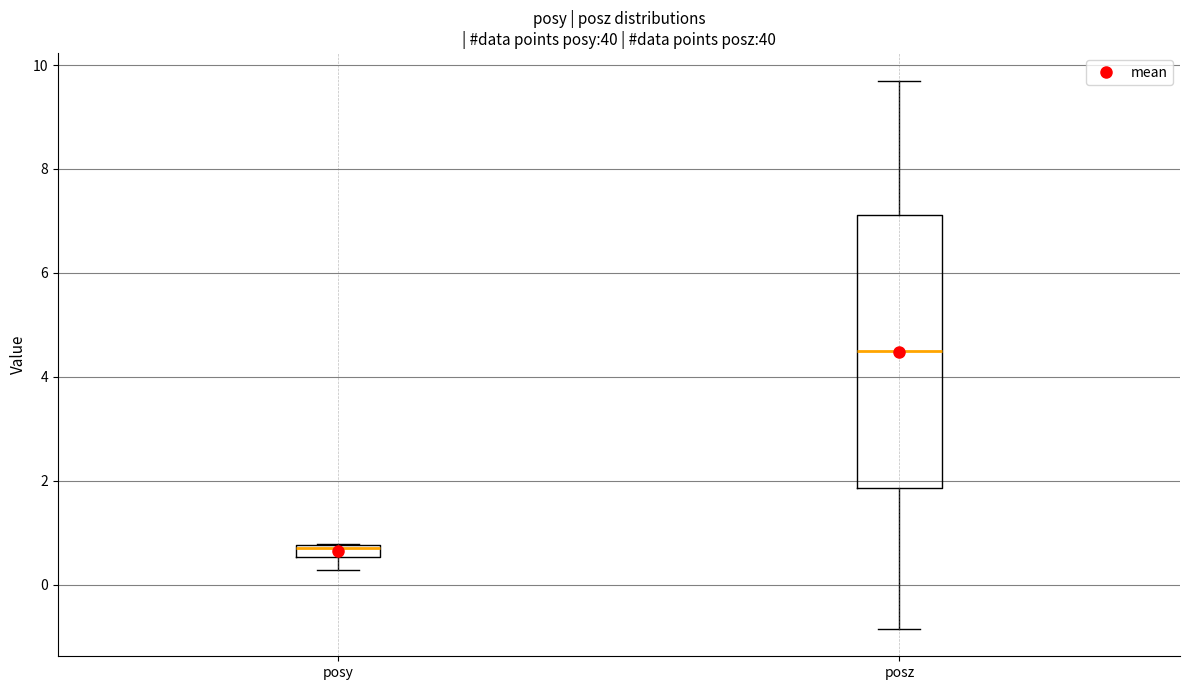

Where is the upper edge of the box for posy on the y-axis? The values are not printed on the chart, so give them approximately, as read against the axis.

0.8